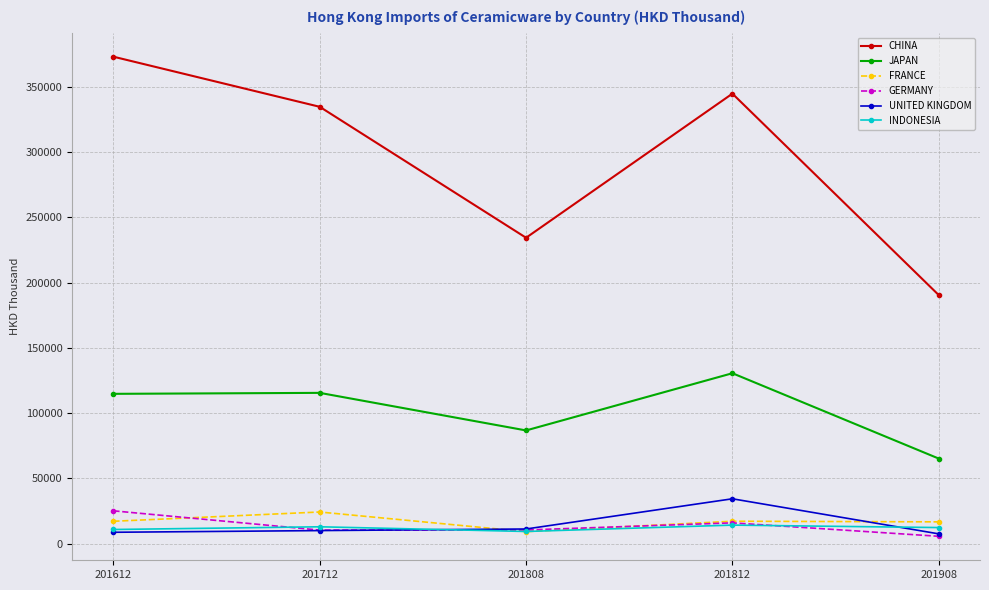

In CHINA, how many points are lower than both neighbors (excluding endpoints)?

1